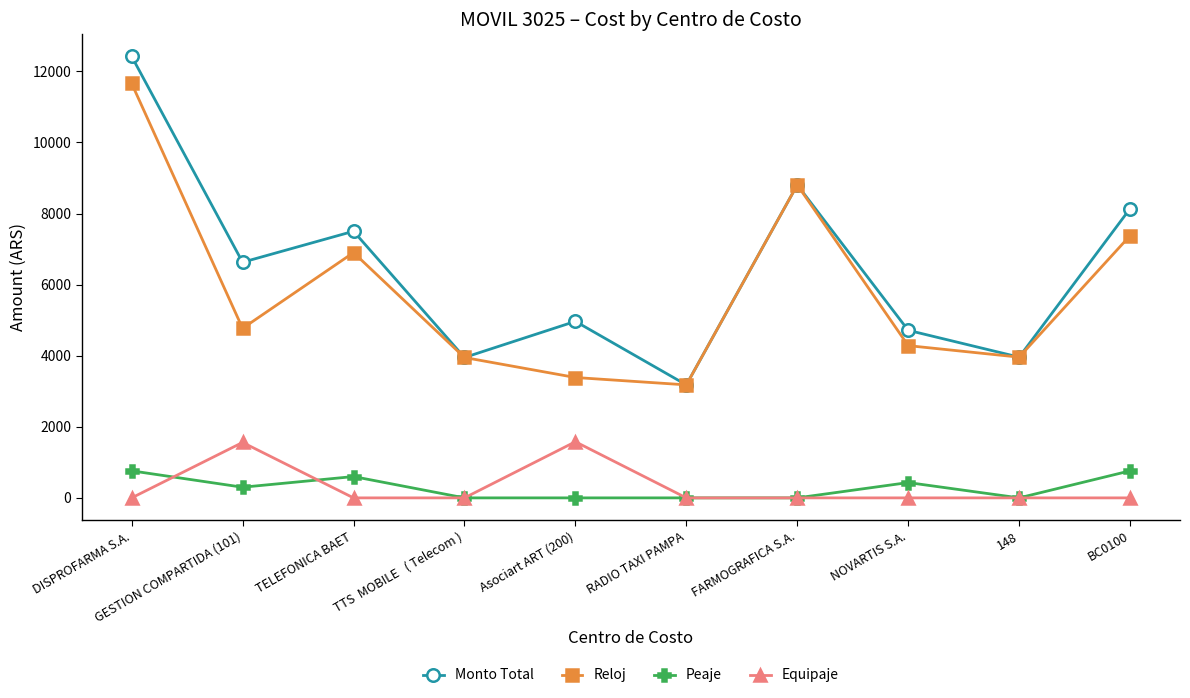

What is the maximum value shown in the chart?

12423.0